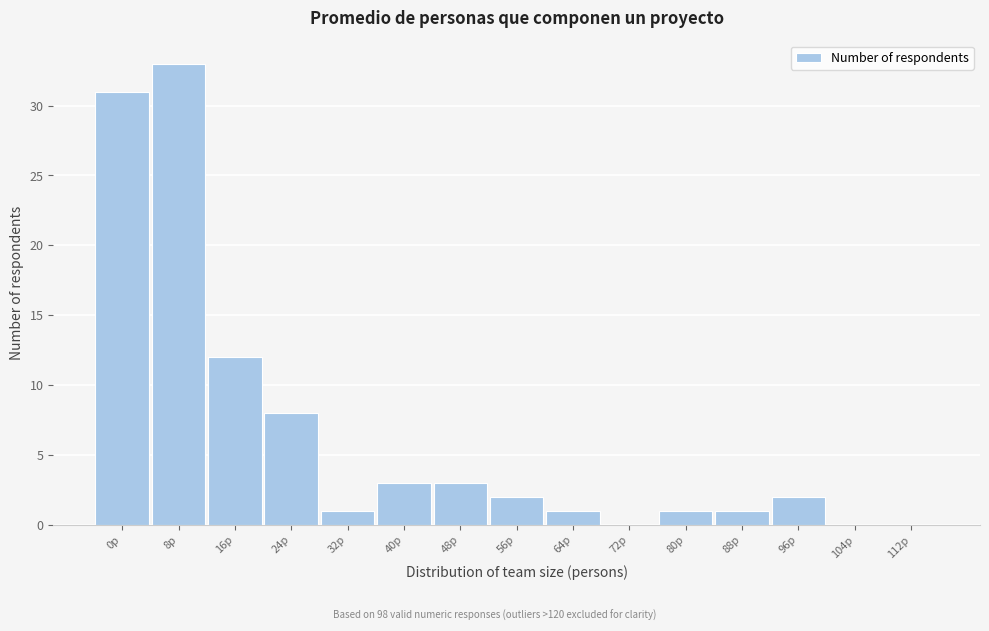

Reading left to right, extract all data points from this chart.

0p=31	8p=33	16p=12	24p=8	32p=1	40p=3	48p=3	56p=2	64p=1	72p=0	80p=1	88p=1	96p=2	104p=0	112p=0